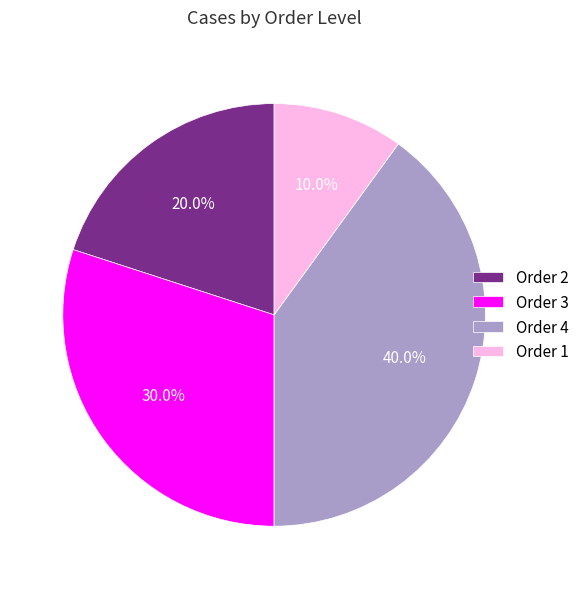

True or false: Order 2 accounts for 20% of the total.

True